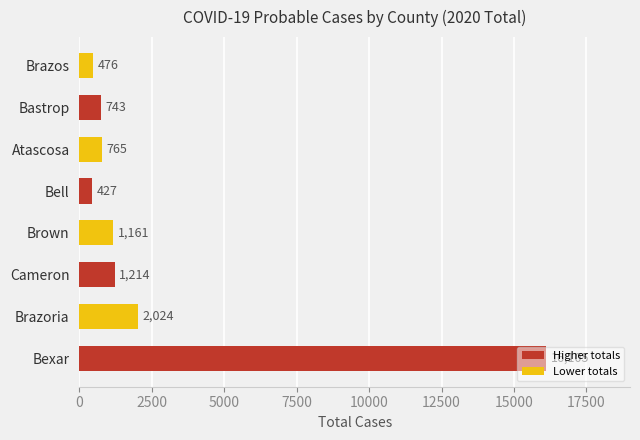

What is the sum of all values?

22915